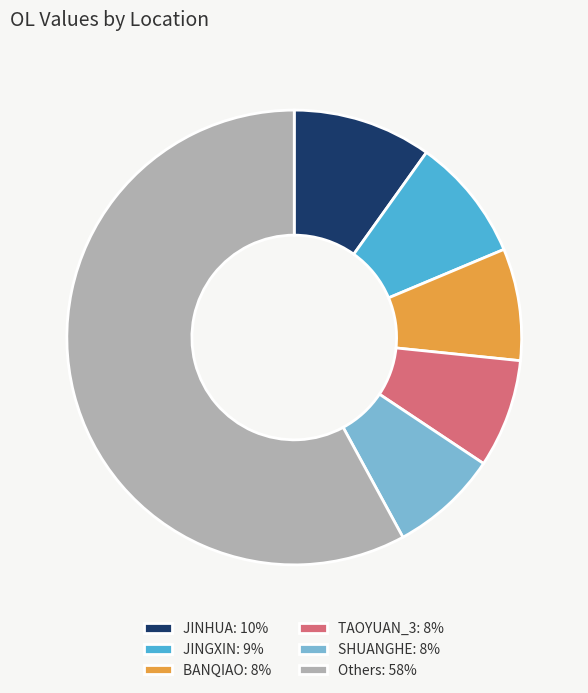

Is the sum of SHUANGHE: 8% and BANQIAO: 8% greater than half?

No